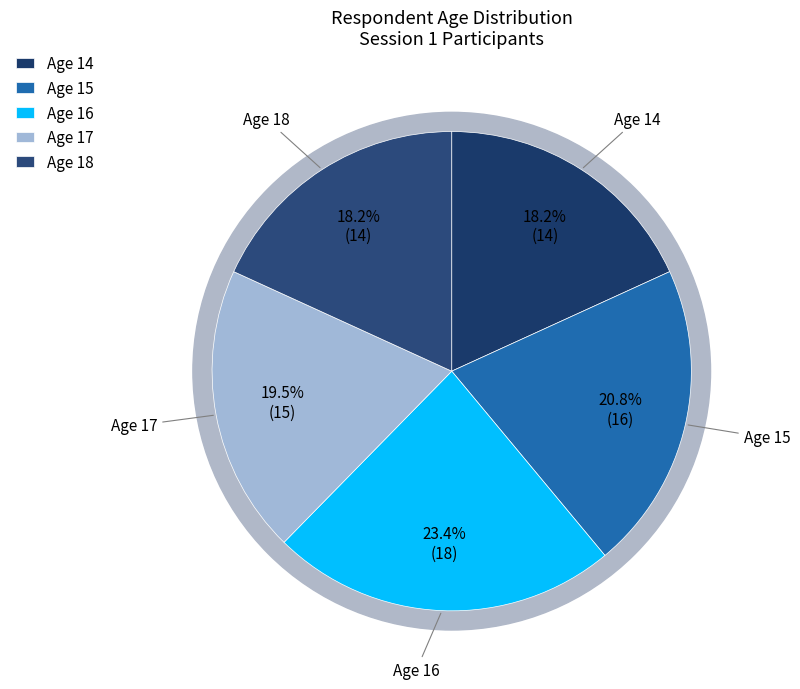

Which category has the smallest portion of the pie?

14